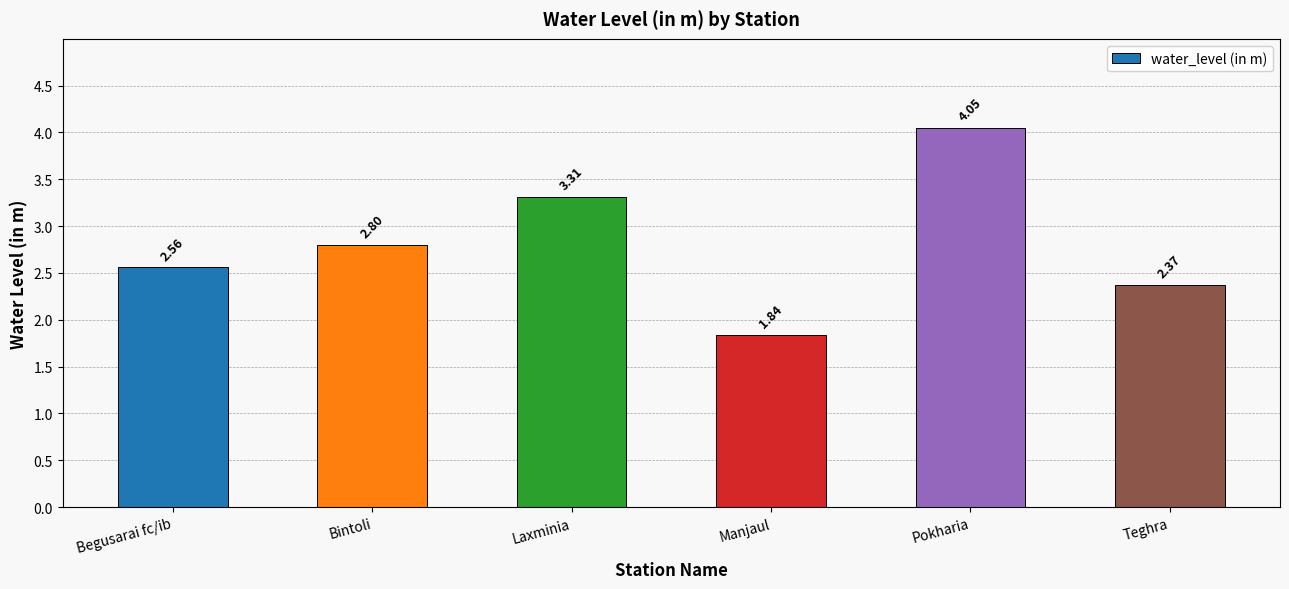

What position from the left is Teghra?

6